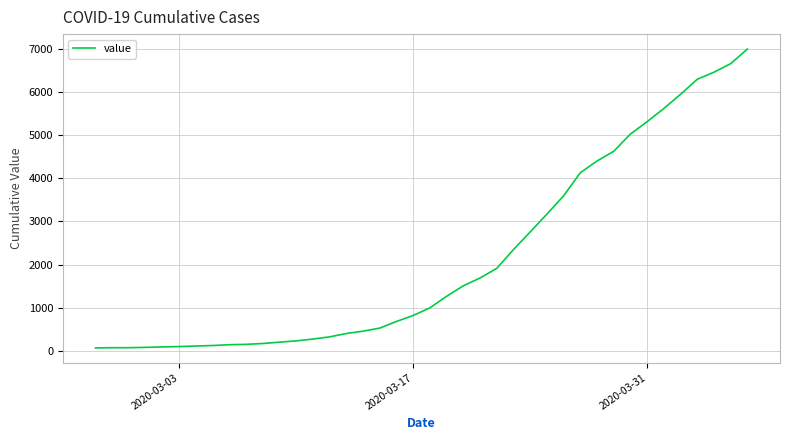

What is the greatest value displayed?

7003